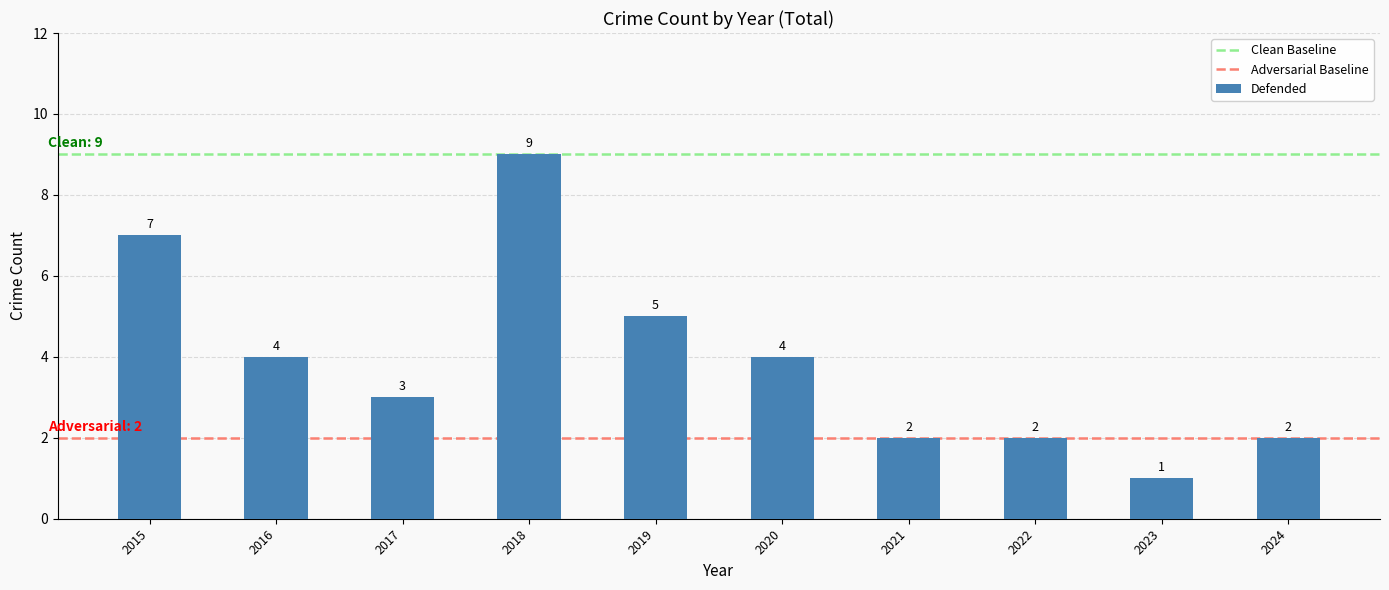

Reading right to left, what are all the values shown in this chart?

2	1	2	2	4	5	9	3	4	7